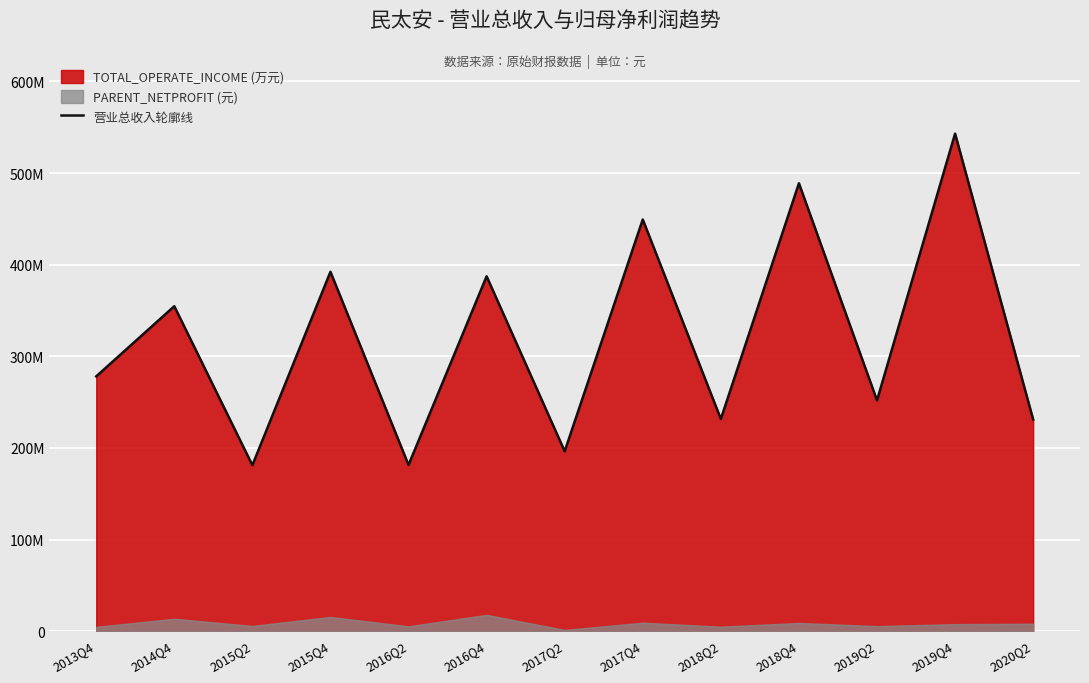

The value at 2019Q2 is 368635269.0. True or false?

False